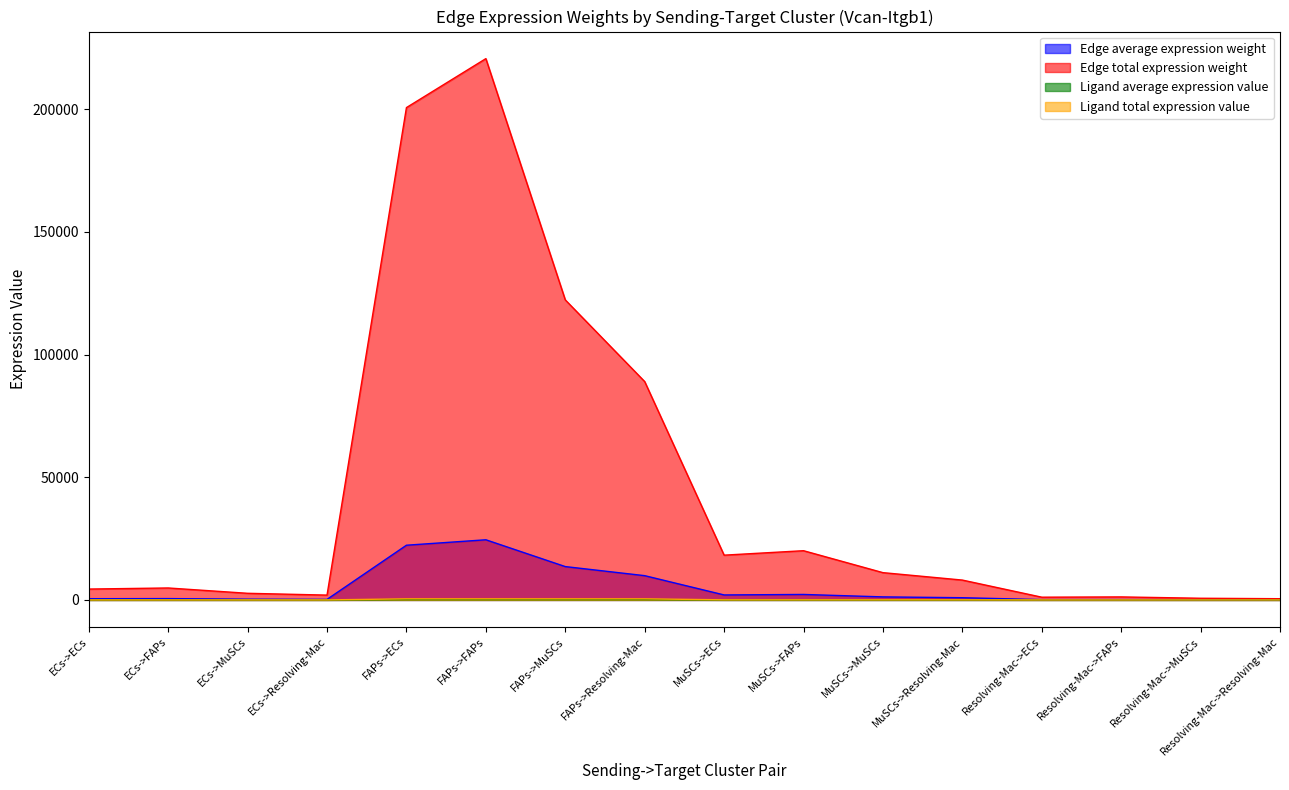

What is the difference between the highest and lowest values at Resolving-Mac->Resolving-Mac?

492.7